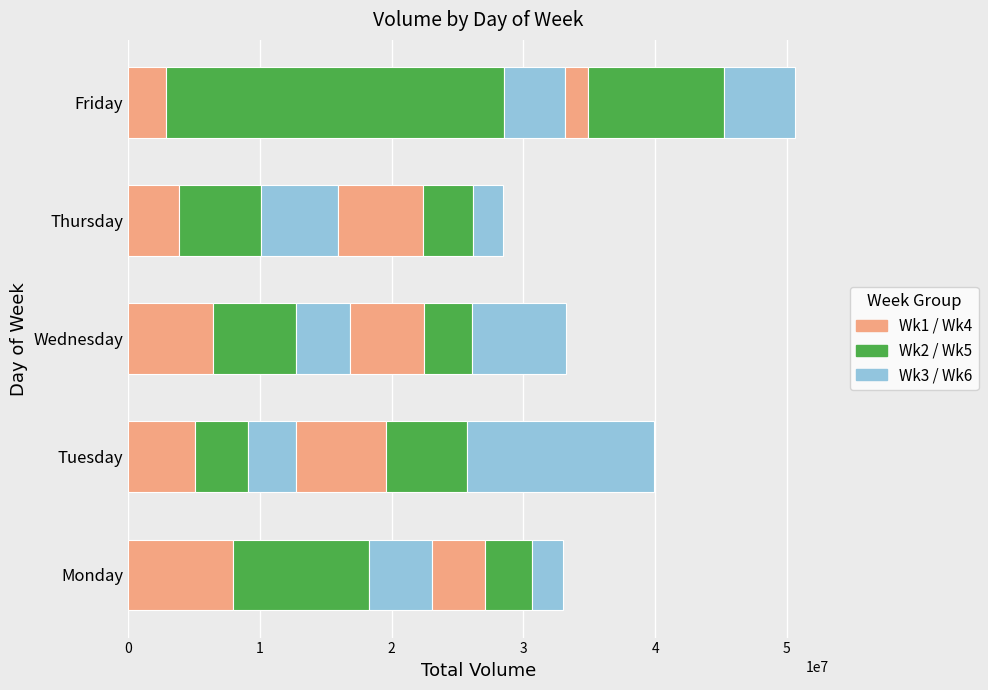

Reading right to left, extract all data points from this chart.

Wk1: 2874911	3877107	6418079	5054674	7964535
Wk2: 25616823	6187432	6292904	4051469	10306730
Wk3: 4652202	5887556	4122591	3608904	4806183
Wk4: 1766331	6435618	5623805	6844494	3982546
Wk5: 10338929	3750341	3655372	6195972	3629402
Wk6: 5384195	2281526	7097111	14120596	2307882